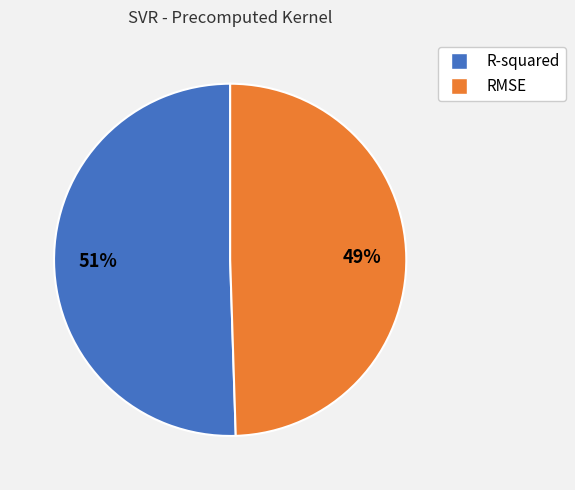

Is there any slice that represents more than half of the pie?

Yes